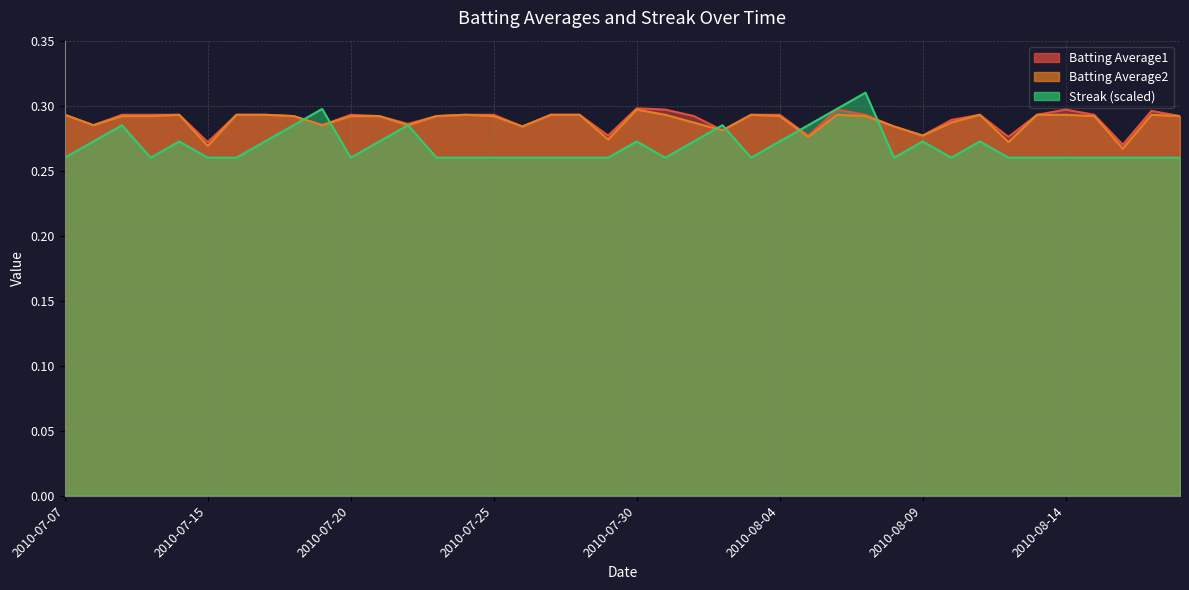

What is the average value of the Batting Average1 series?

0.3